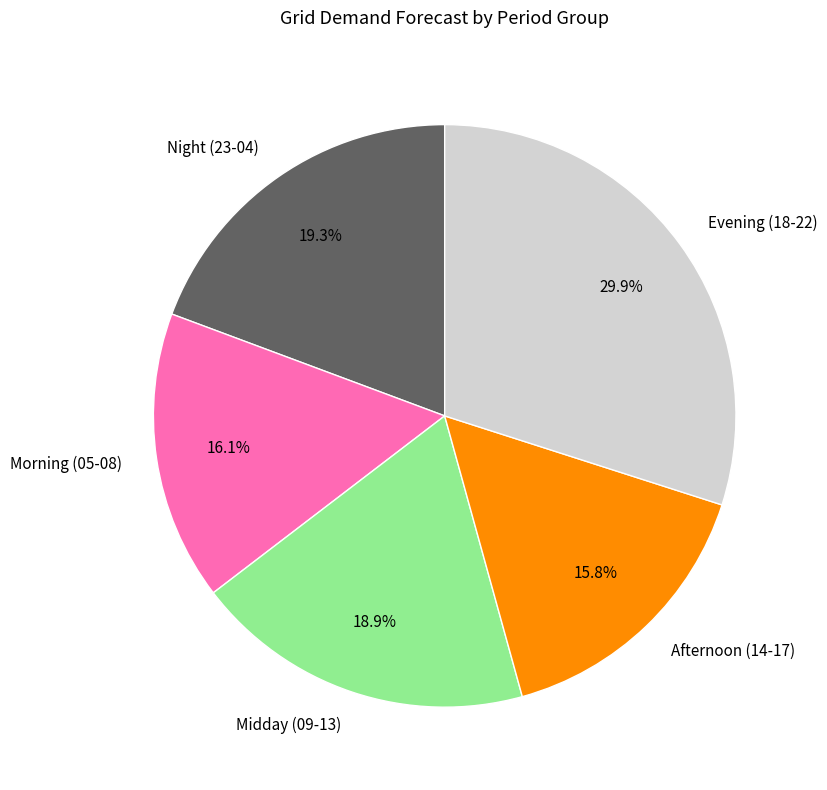

Which category has the biggest portion of the pie?

Evening (18-22)